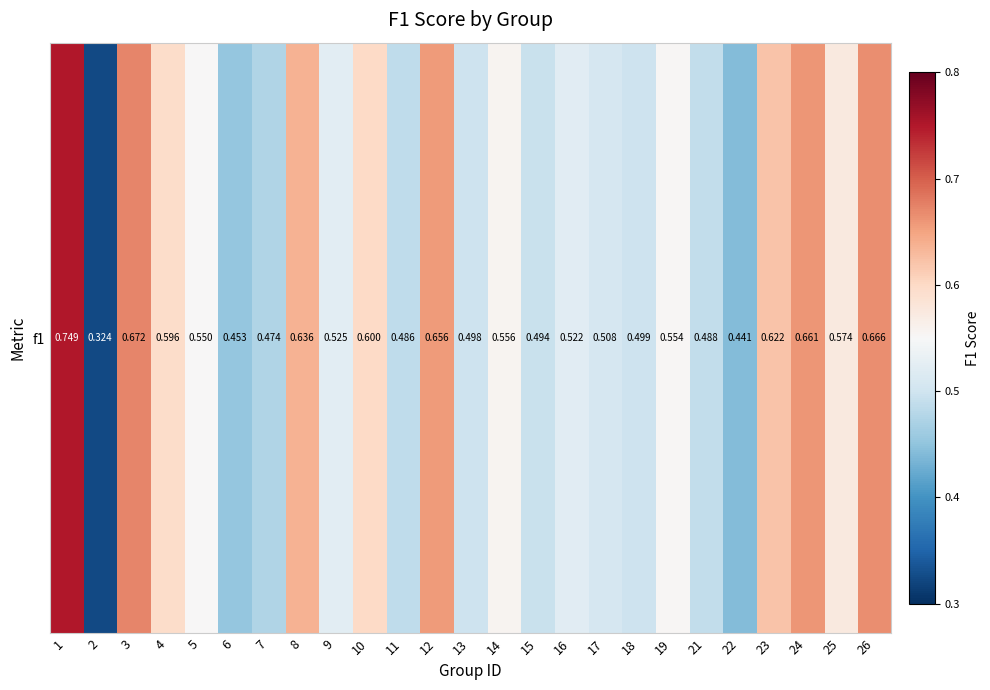

What is the sum of the values at 24 and 7?

1.1